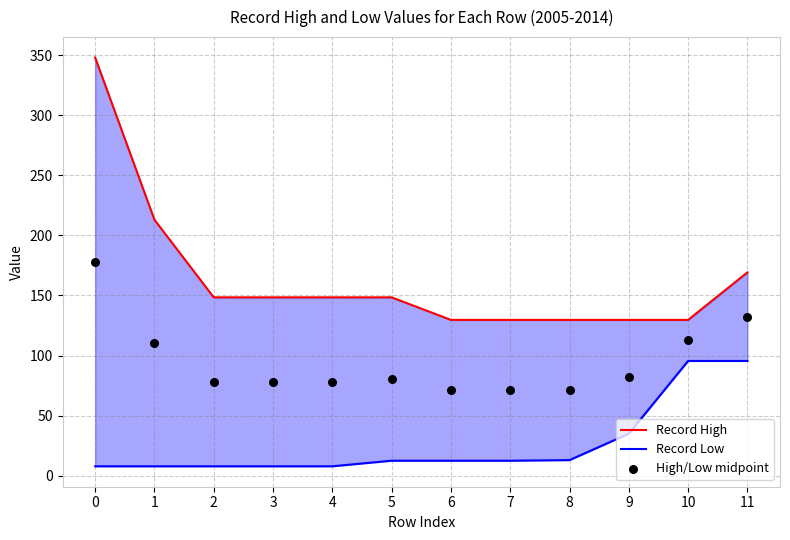

Which series reaches the maximum Y coordinate?

Record High